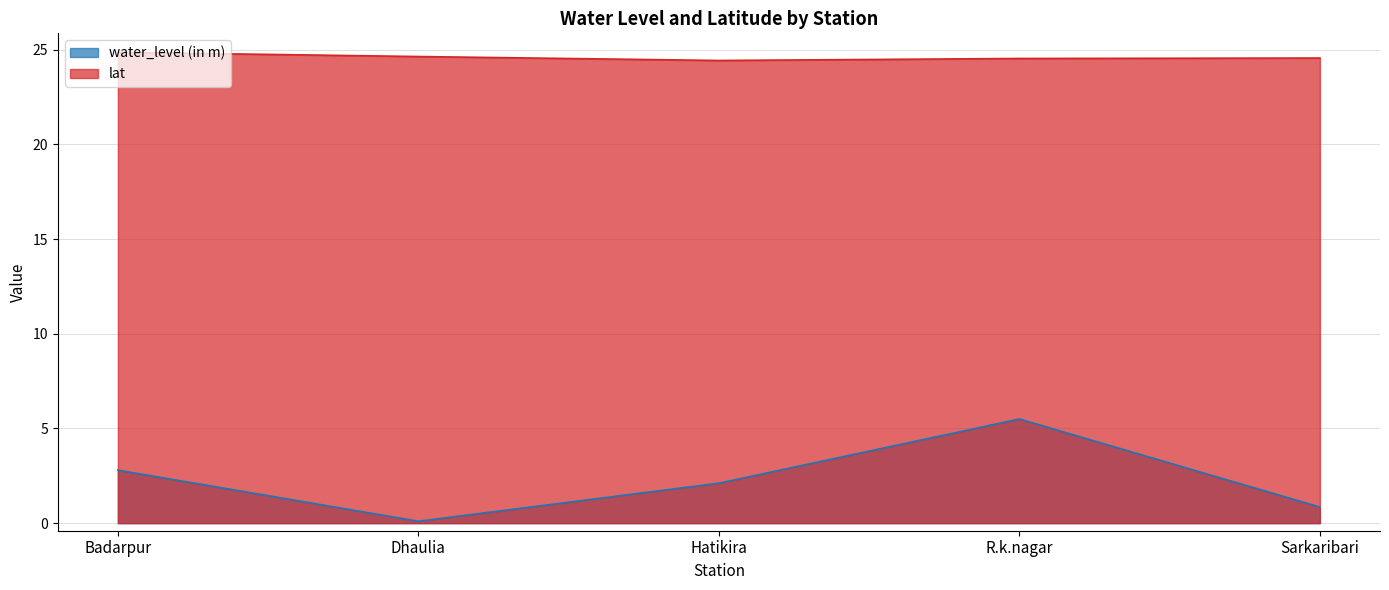

List the series in order of their peak value, lowest first.

water_level (in m), lat